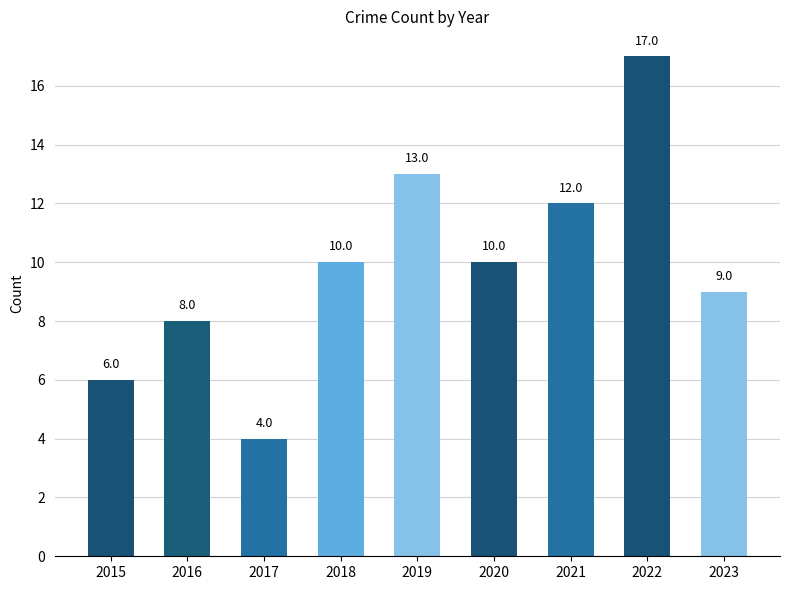

How many values are below 10?

4